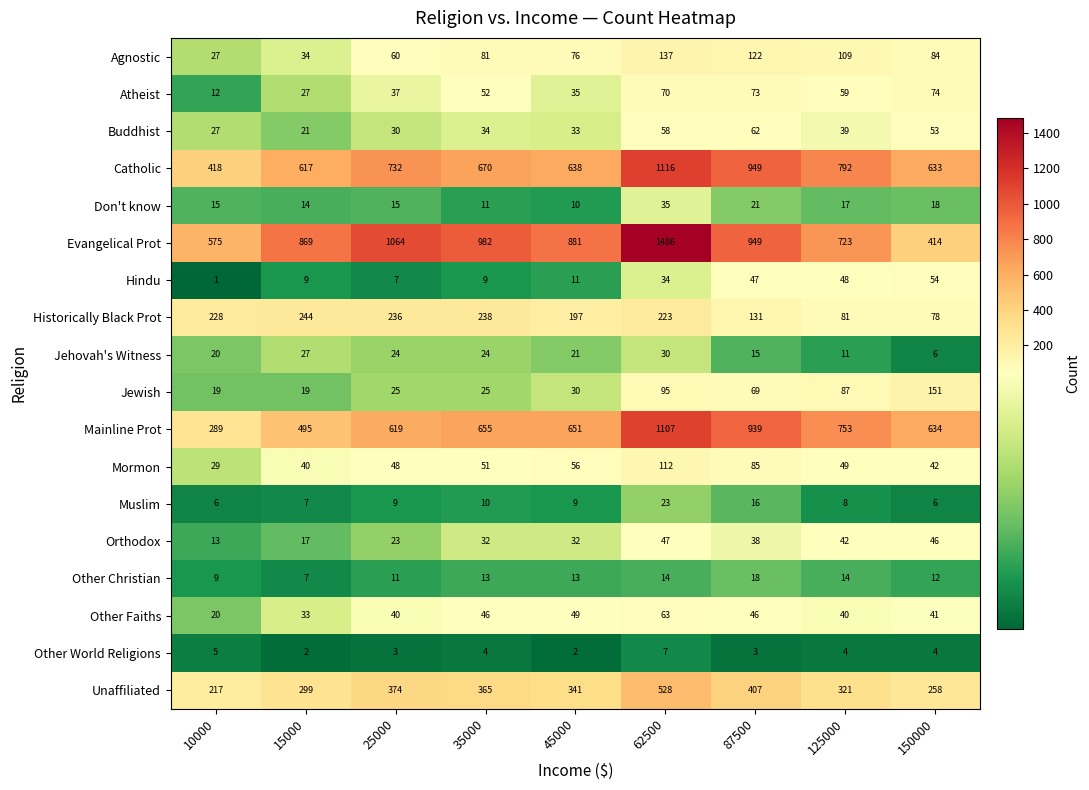

What is the sum of all Orthodox values?

290